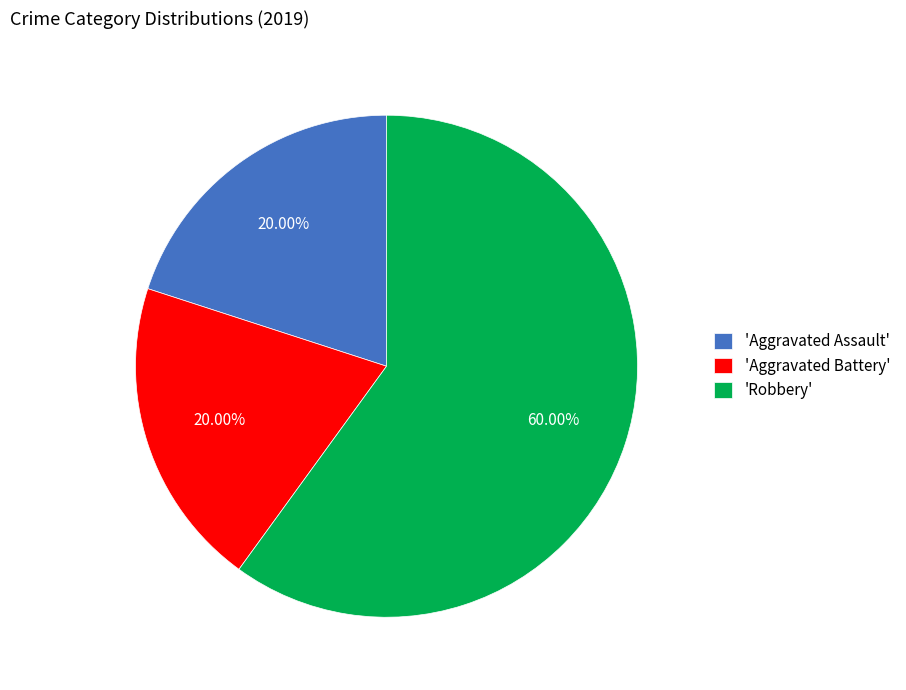

Count the number of slices in the pie.

3